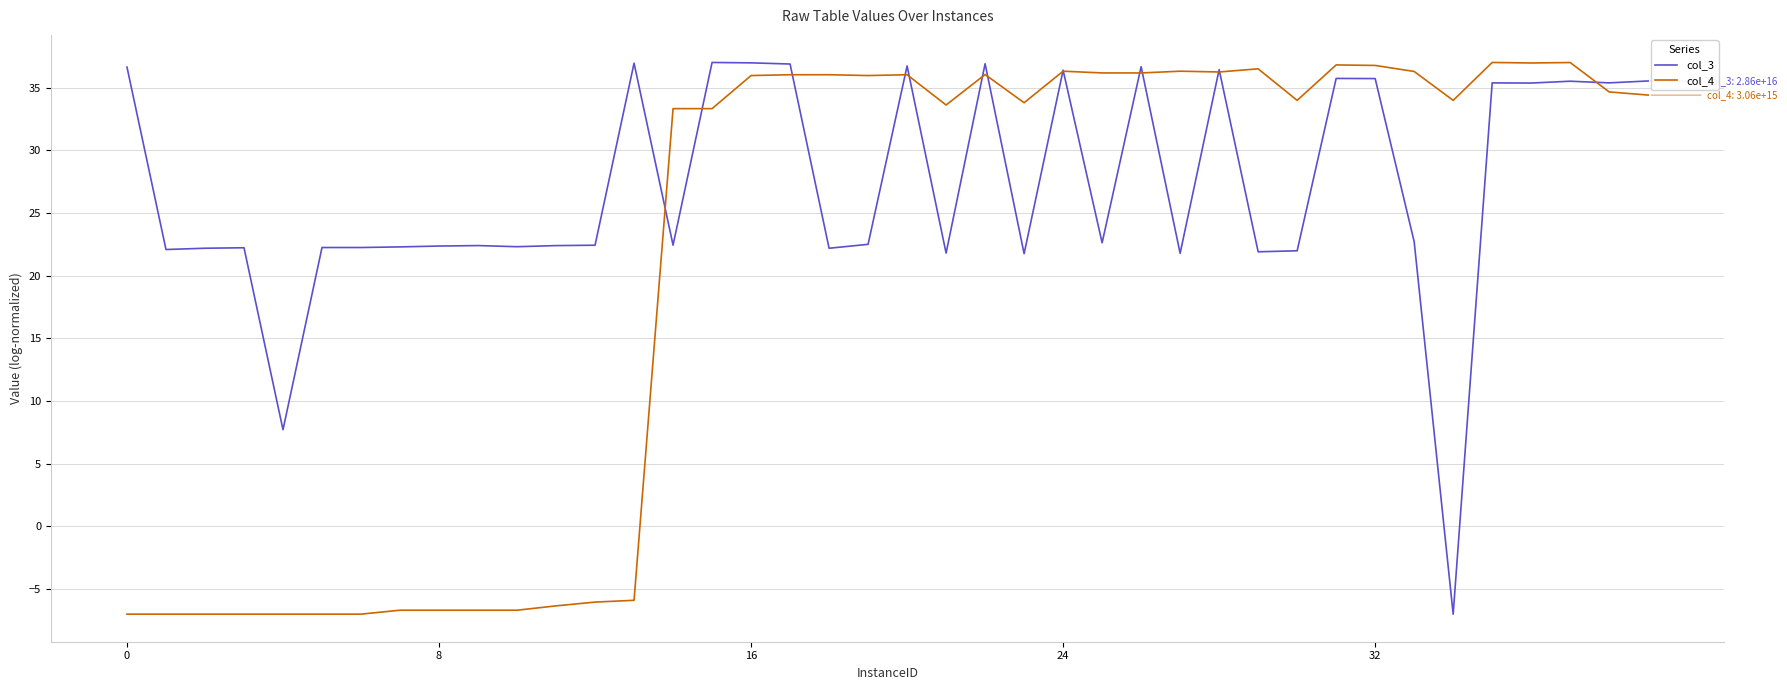

How many negative values does the col_4 series have?

14